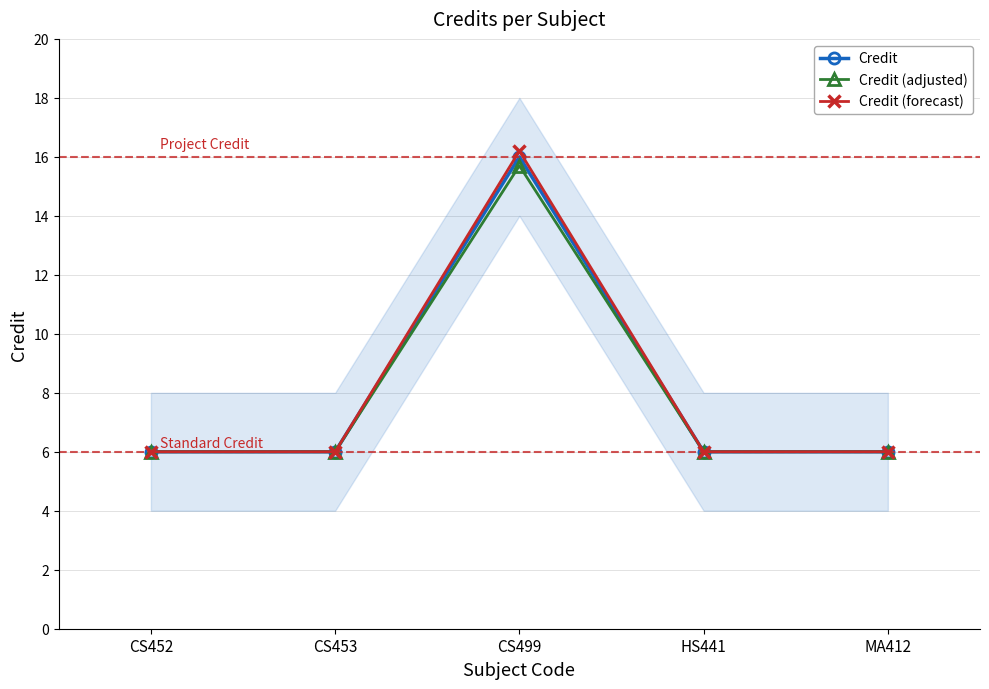

What is the average value of the Credit series?

8.0